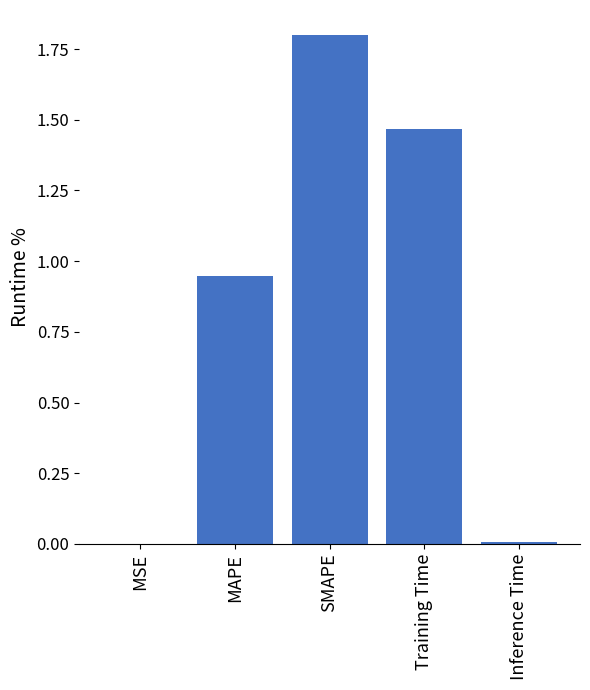

What value does the data have at SMAPE?

1.8